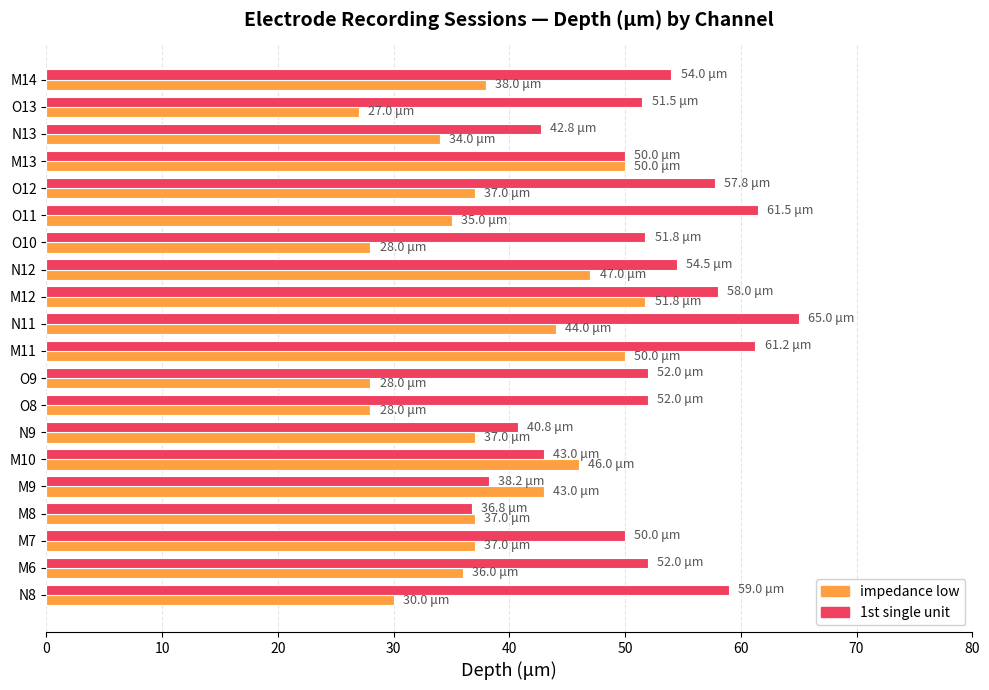

What is the total value across all series at M10?

89.0